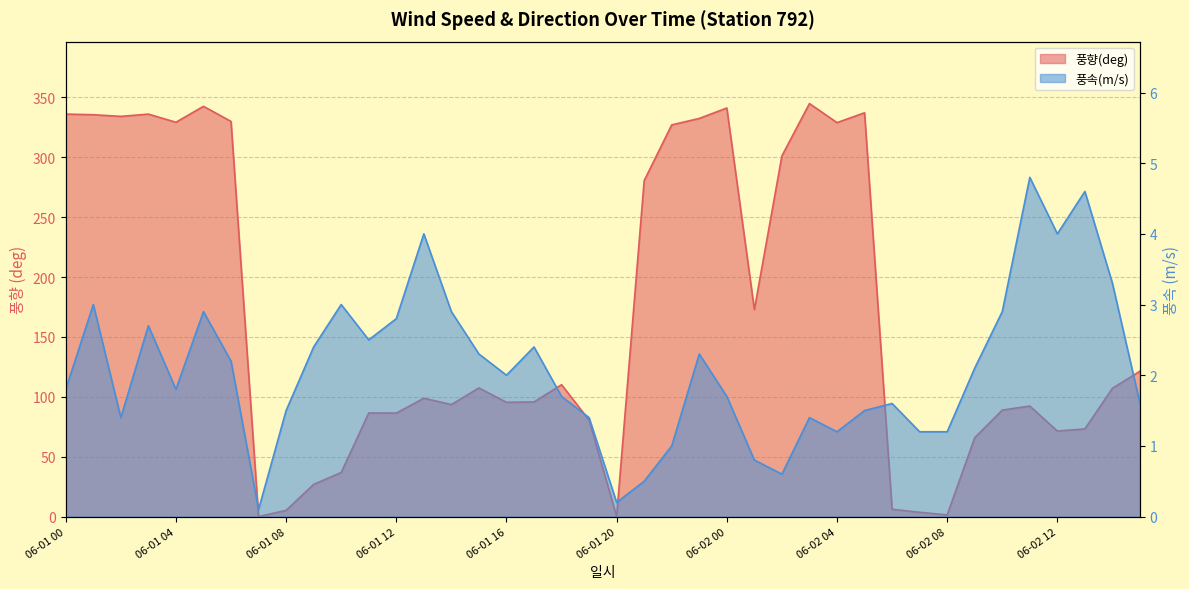

At which label is 풍속(m/s) closest to 2?

06-01 16